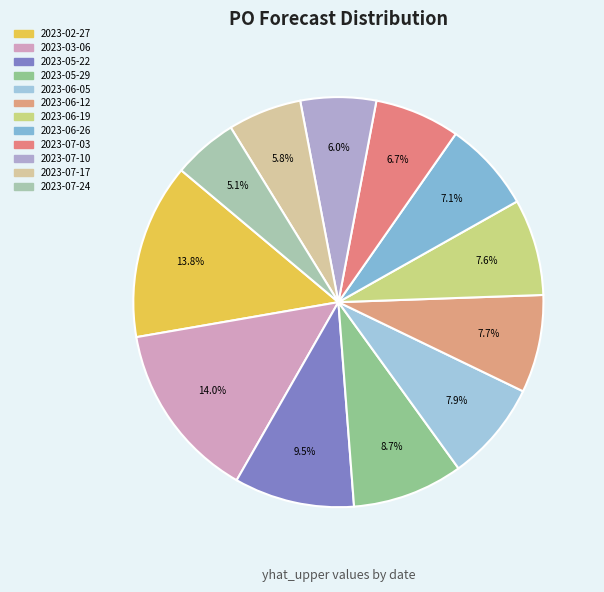

Is it true that 2023-07-17 is 12% of the pie?

False